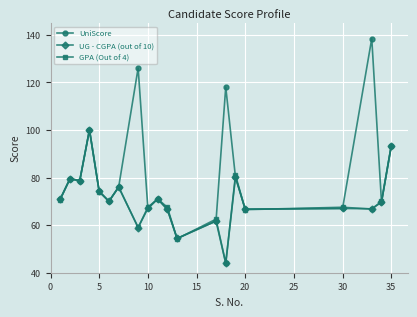

Which series has the largest range (max minus min)?

UniScore